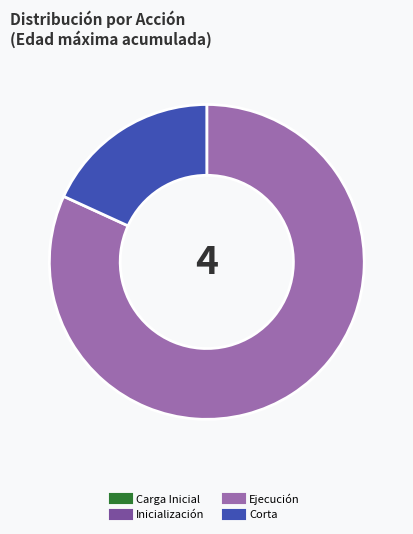

Between Ejecución and Corta, which is larger?

Ejecución